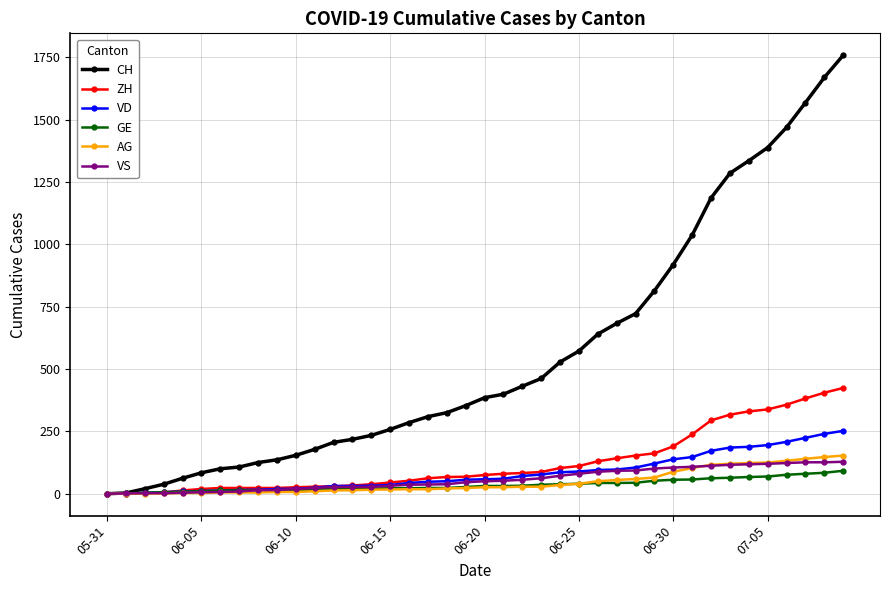

Which series has the widest spread of values?

CH